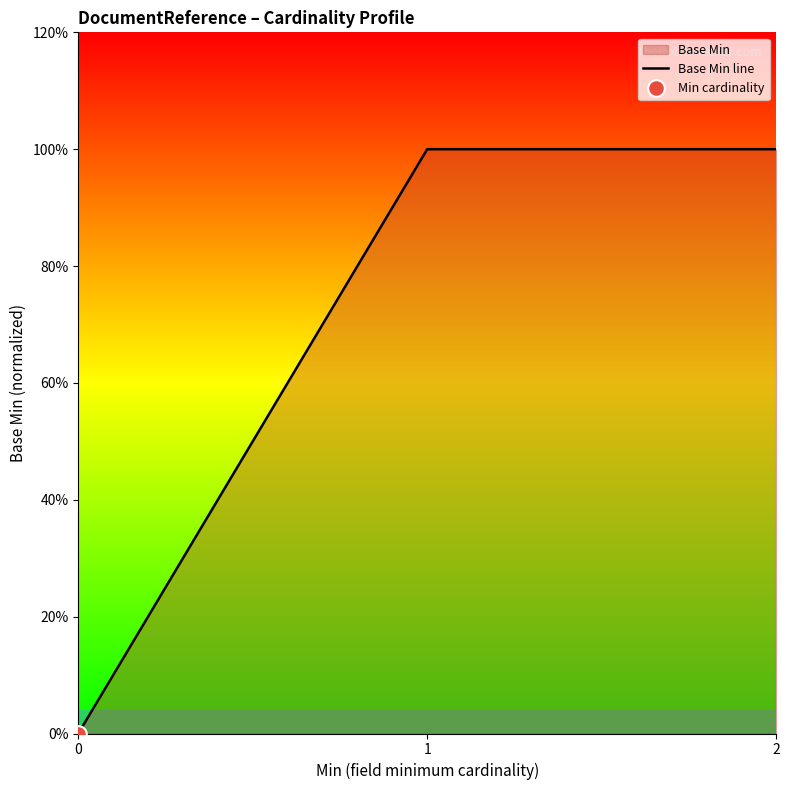

How many values are between 0 and 1?

3